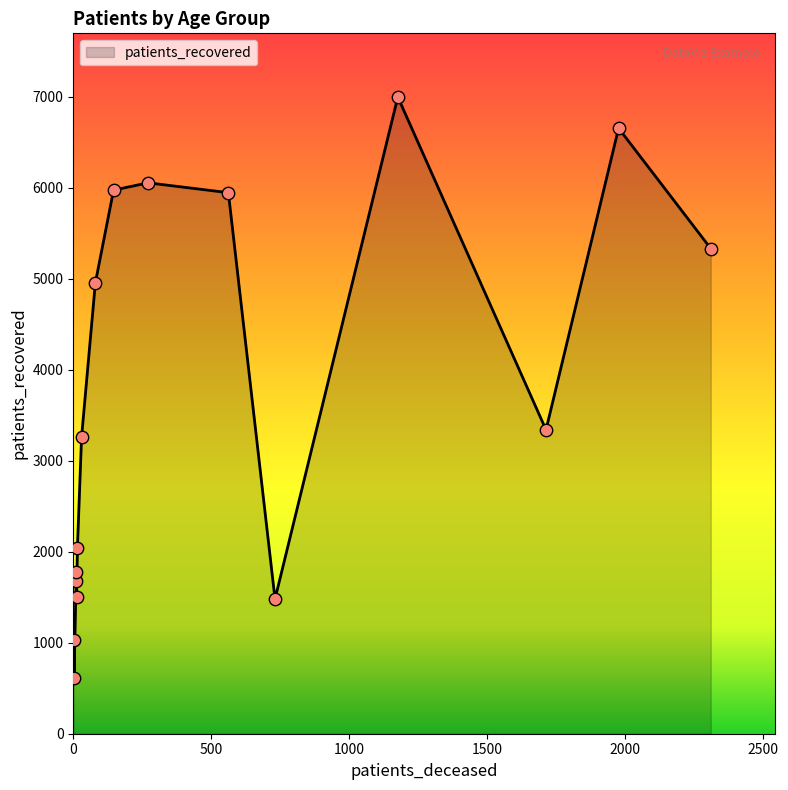

What is the difference between the maximum and minimum values?

6379